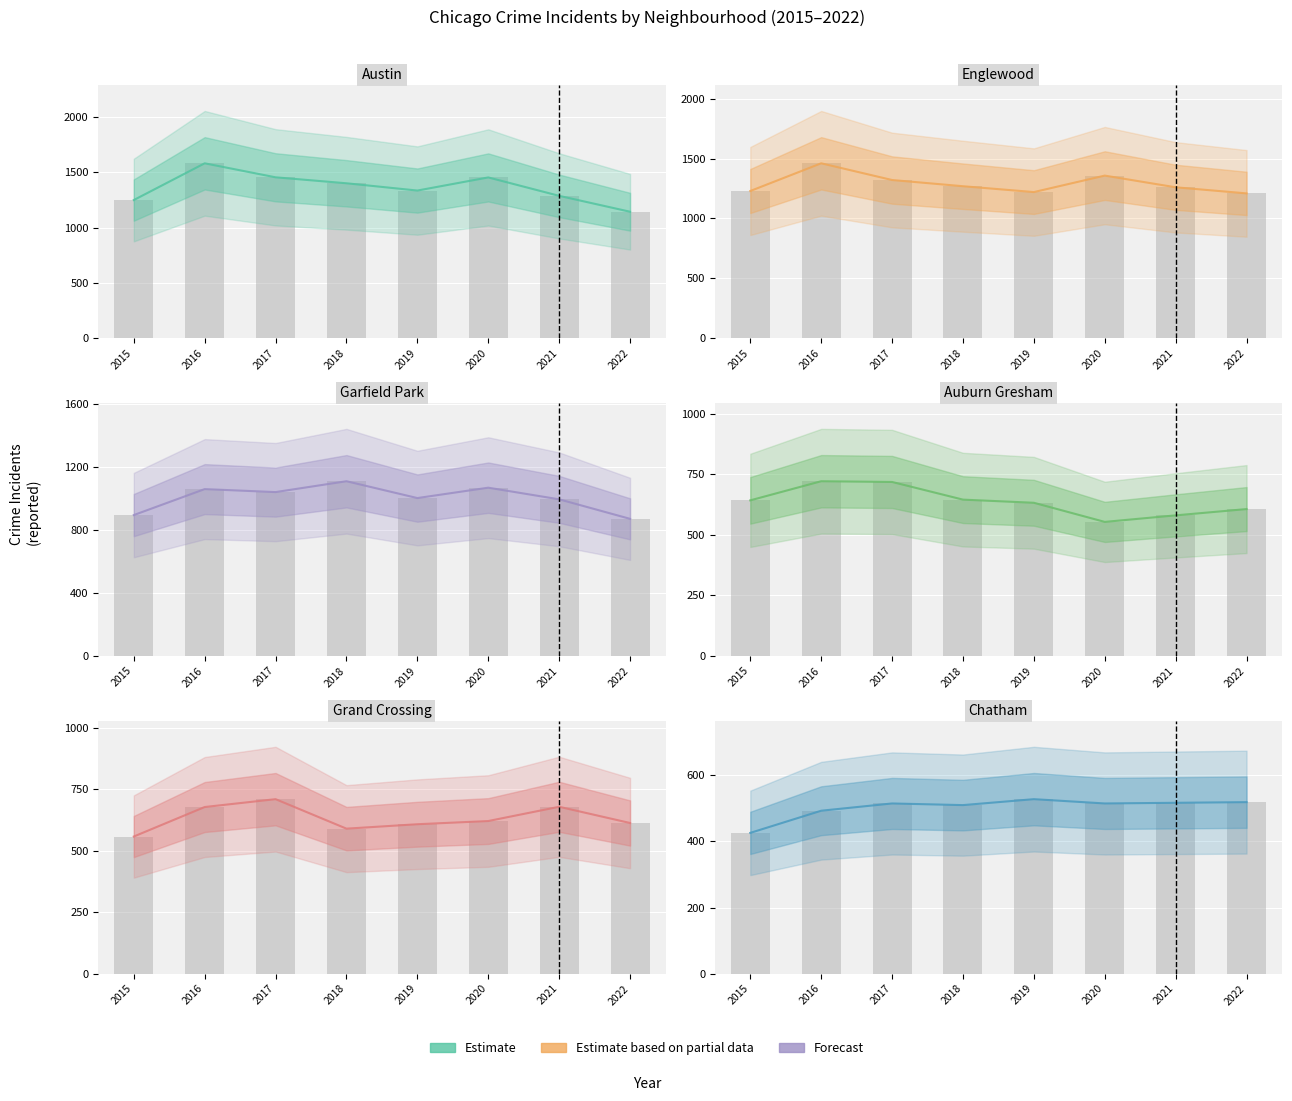

What is the lowest value of the Austin series?

1143